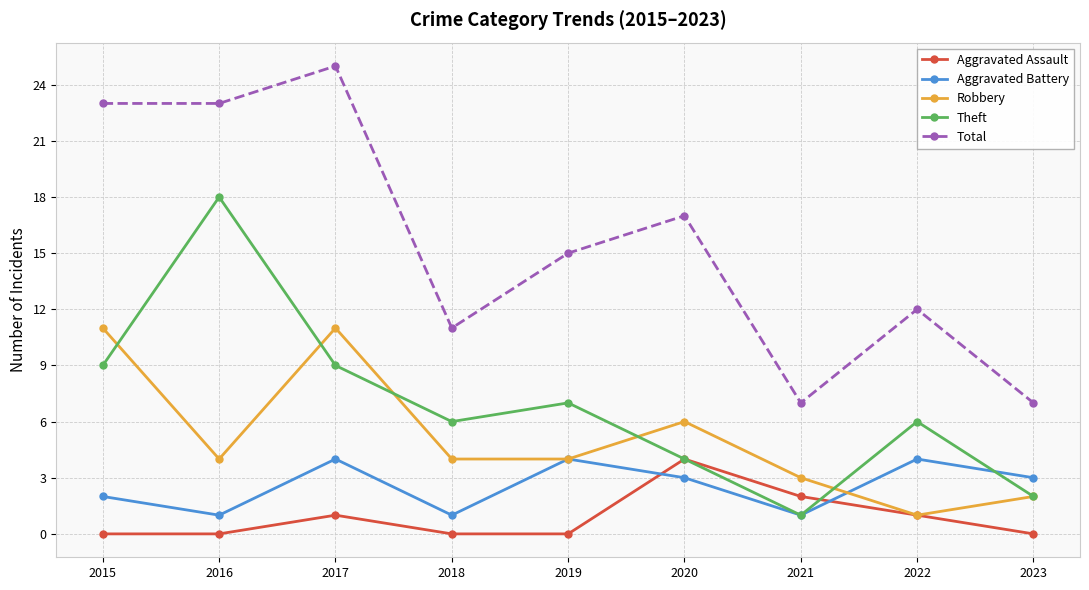

Where is Aggravated Battery nearest to the value 2?

2015